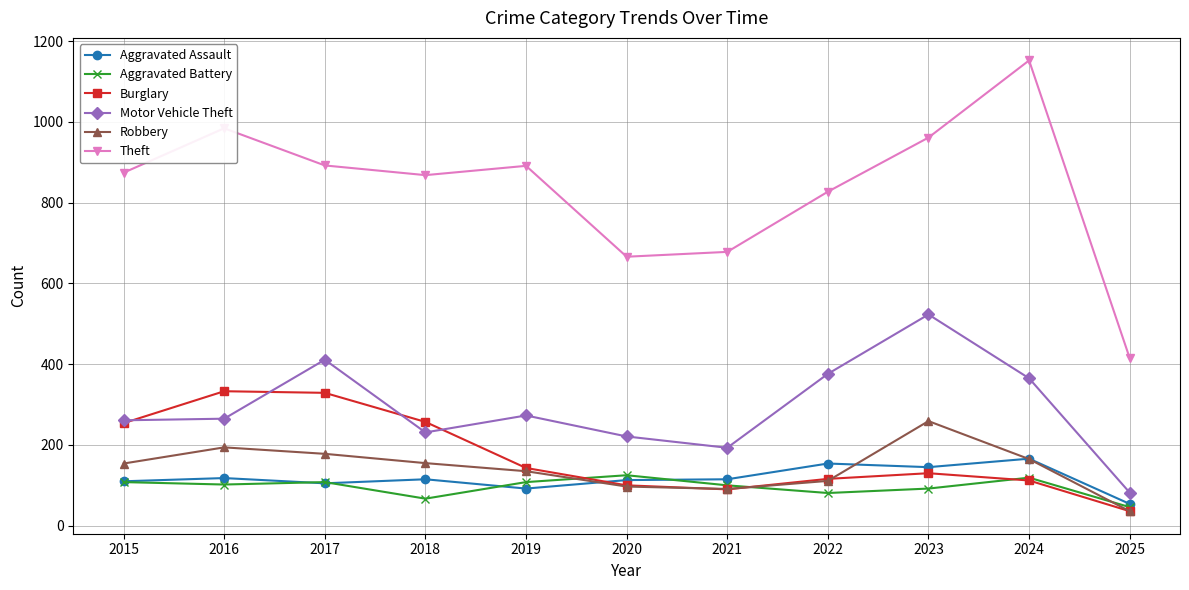

At which category does Motor Vehicle Theft reach its first local peak?

2017